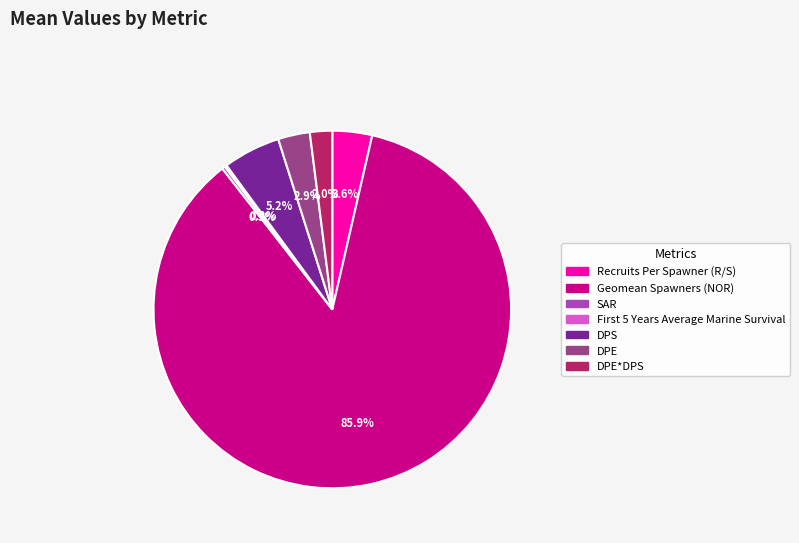

How much of the chart is everything except DPE*DPS?

98.0%